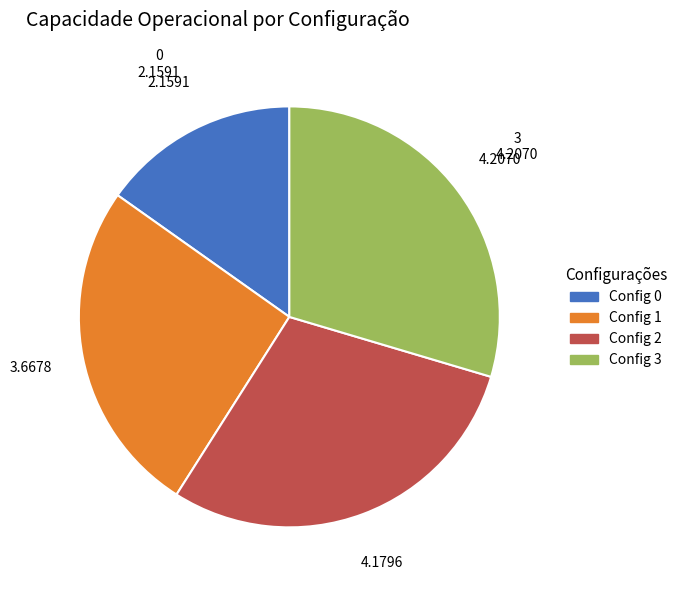

Does any single category account for the majority?

No